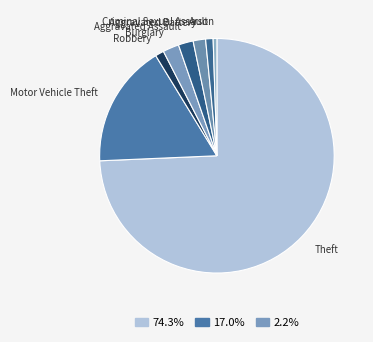

Which category accounts for the majority?

Theft